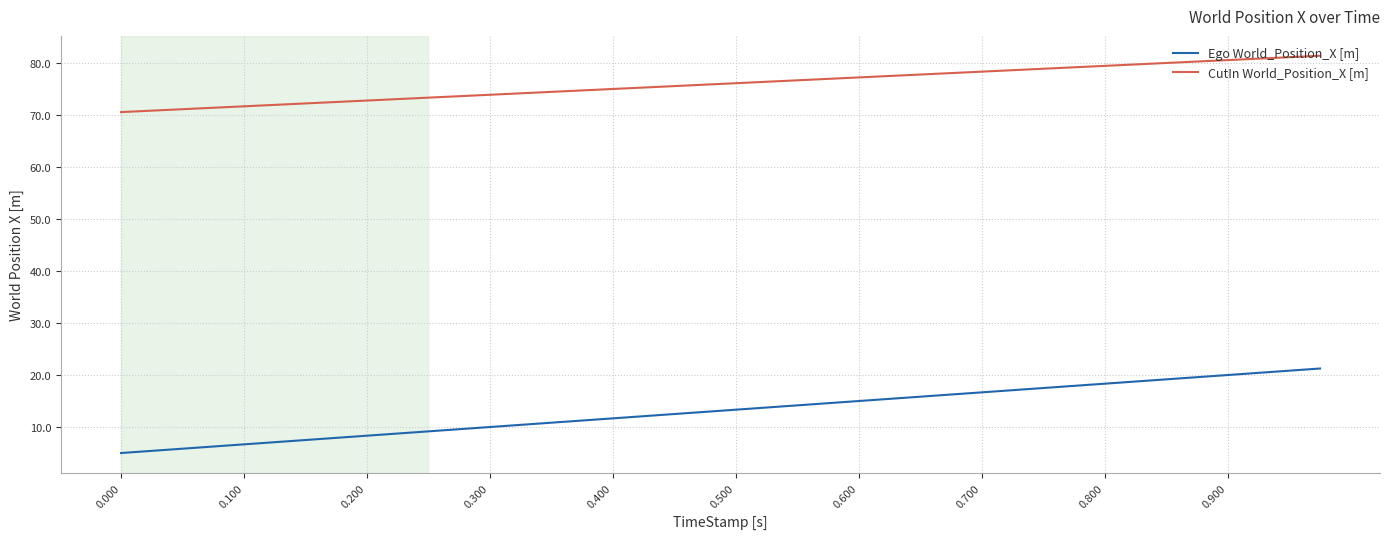

Which series has the largest total across all categories?

CutIn World_Position_X [m]